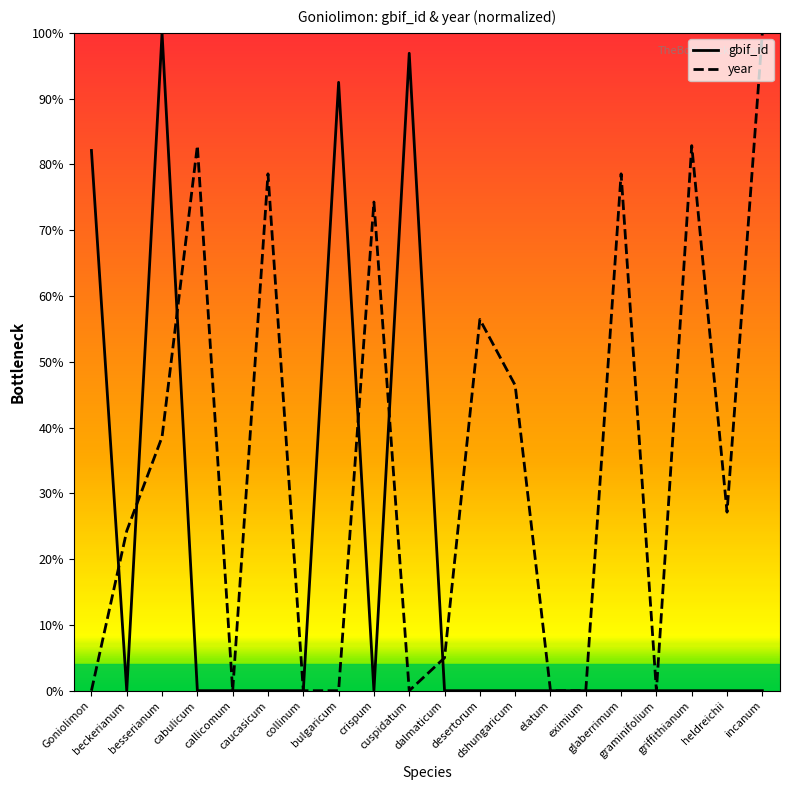

How many values exceed 0?

19